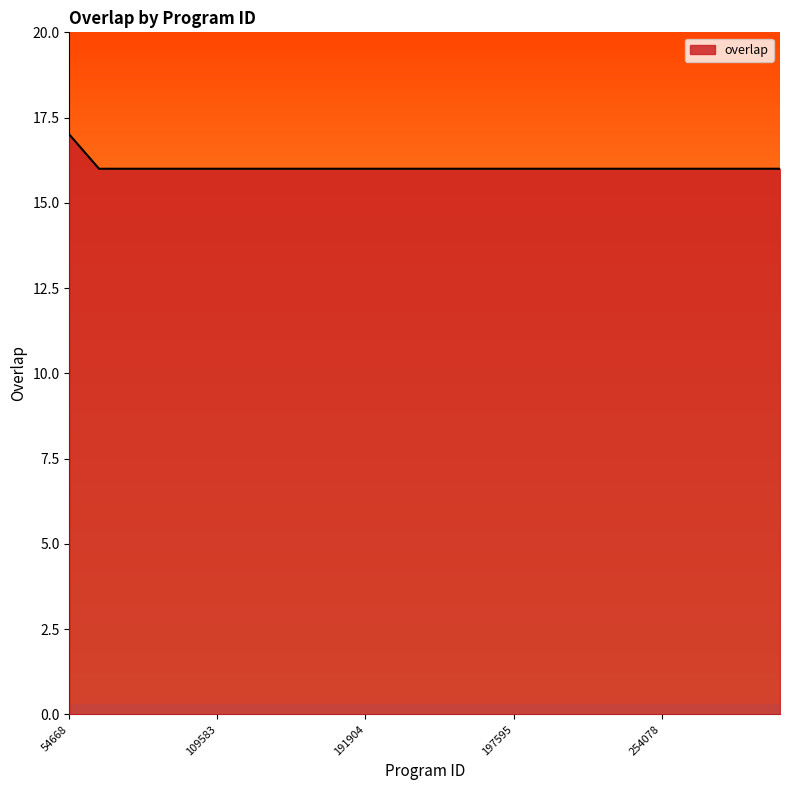

Count the values in the range 16 to 17.

25